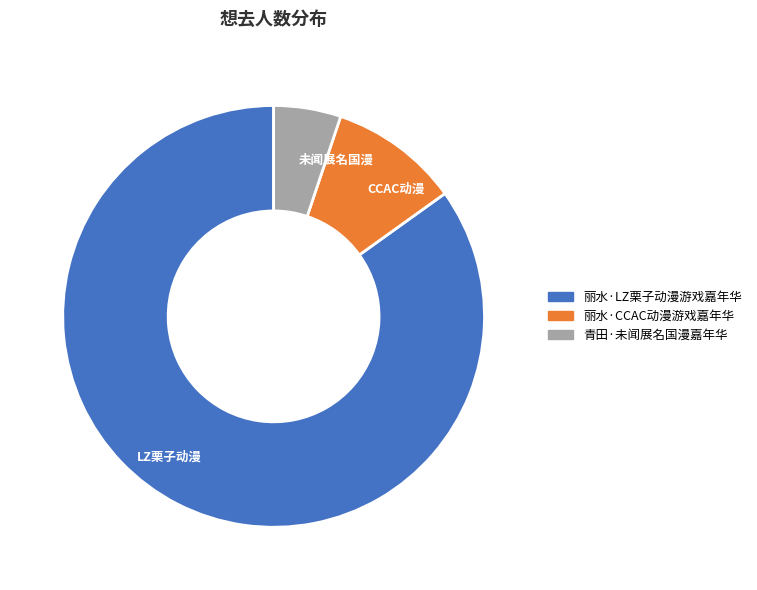

What is the majority slice?

LZ栗子动漫